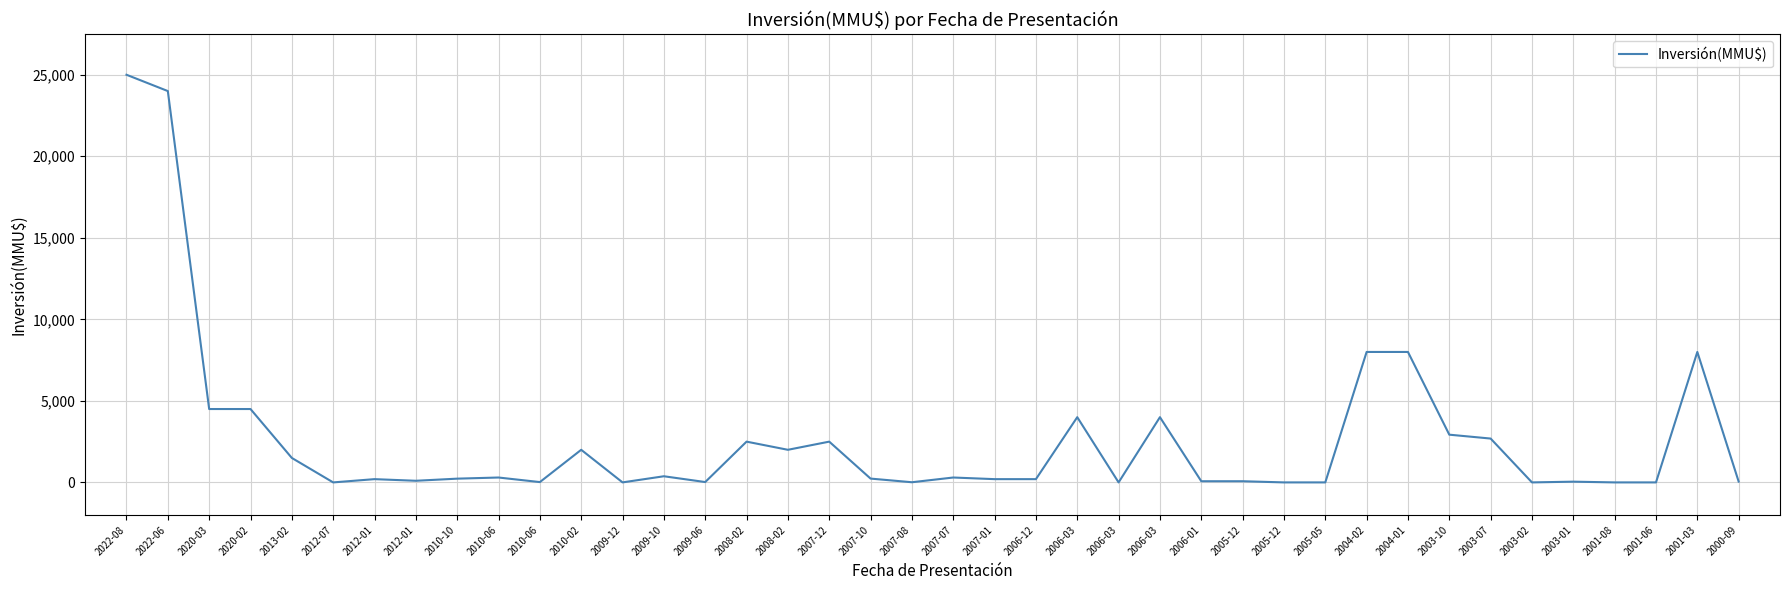

List the labels in order of value, largest first.

2022-08, 2022-06, 2004-02, 2004-01, 2001-03, 2020-03, 2020-02, 2006-03, 2006-03, 2003-10, 2003-07, 2008-02, 2007-12, 2010-02, 2008-02, 2013-02, 2009-10, 2010-06, 2007-07, 2007-10, 2010-10, 2012-01, 2007-01, 2006-12, 2012-01, 2006-01, 2005-12, 2000-09, 2003-01, 2009-06, 2010-06, 2007-08, 2009-12, 2012-07, 2006-03, 2005-12, 2005-05, 2003-02, 2001-08, 2001-06